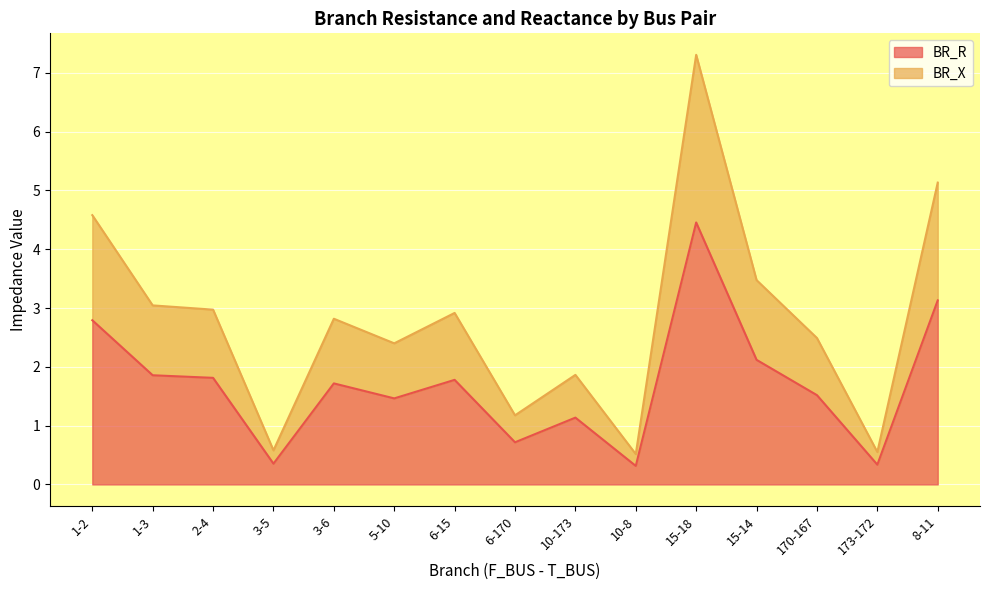

How many data points in BR_R are above 1?

11